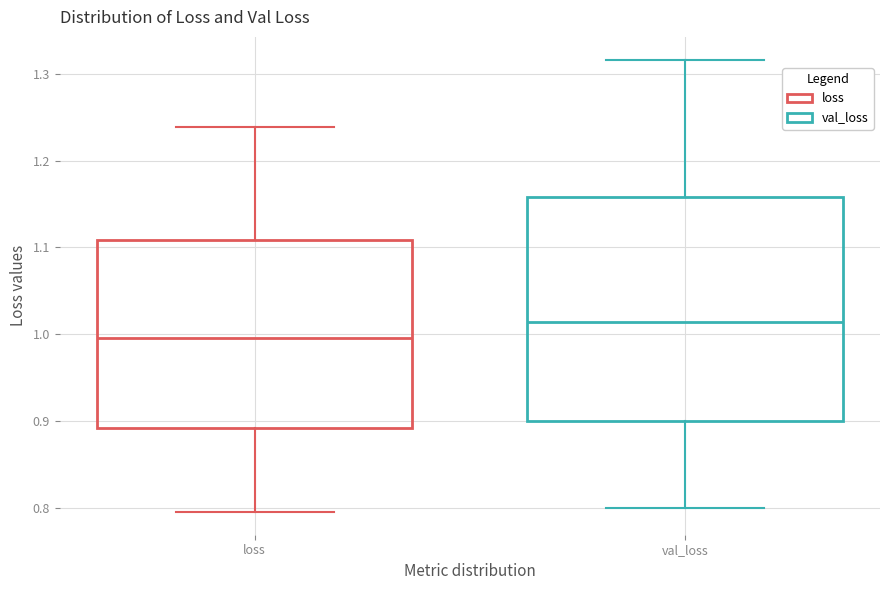

Which box is the tallest, from its lower edge to its upper edge?

val_loss